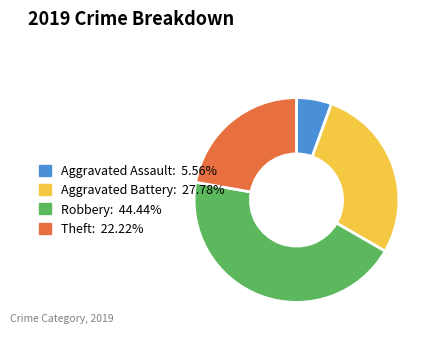

Which category has the biggest portion of the pie?

Robbery